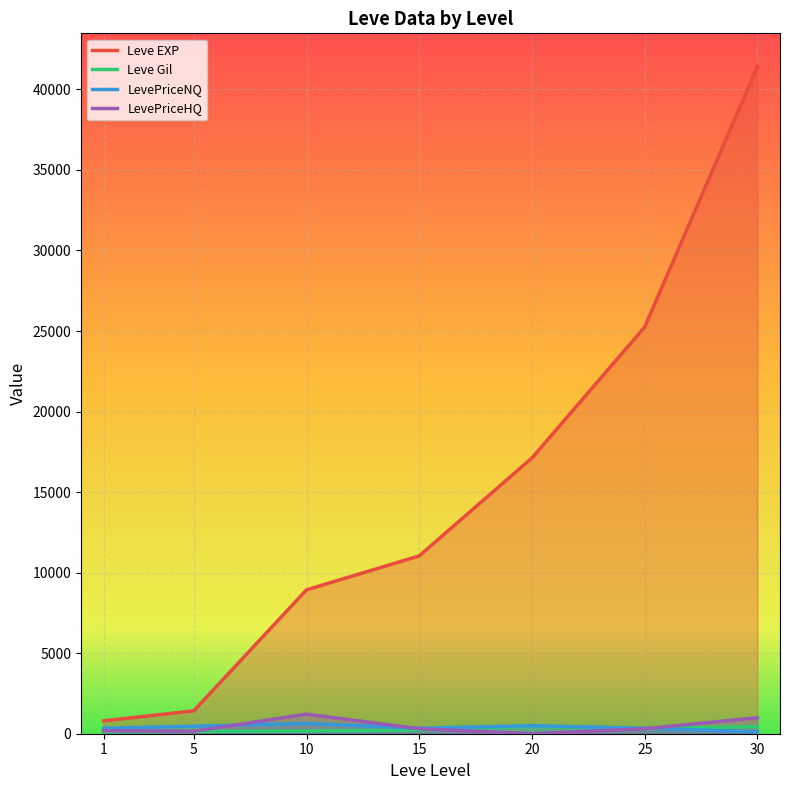

How many values in the LevePriceNQ series exceed 339?

5